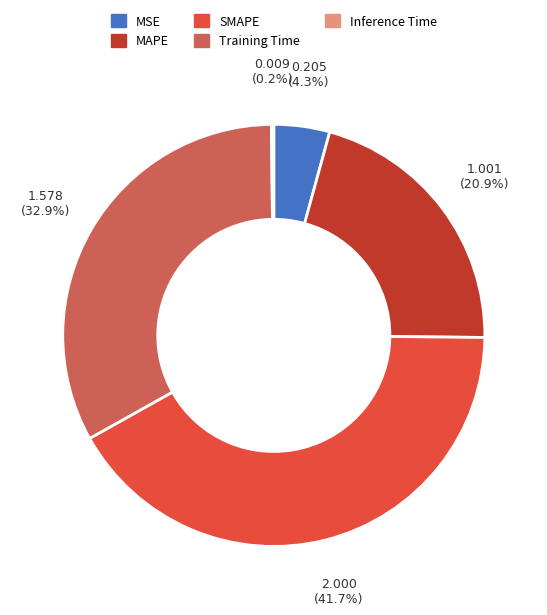

Is there any slice that represents more than half of the pie?

No